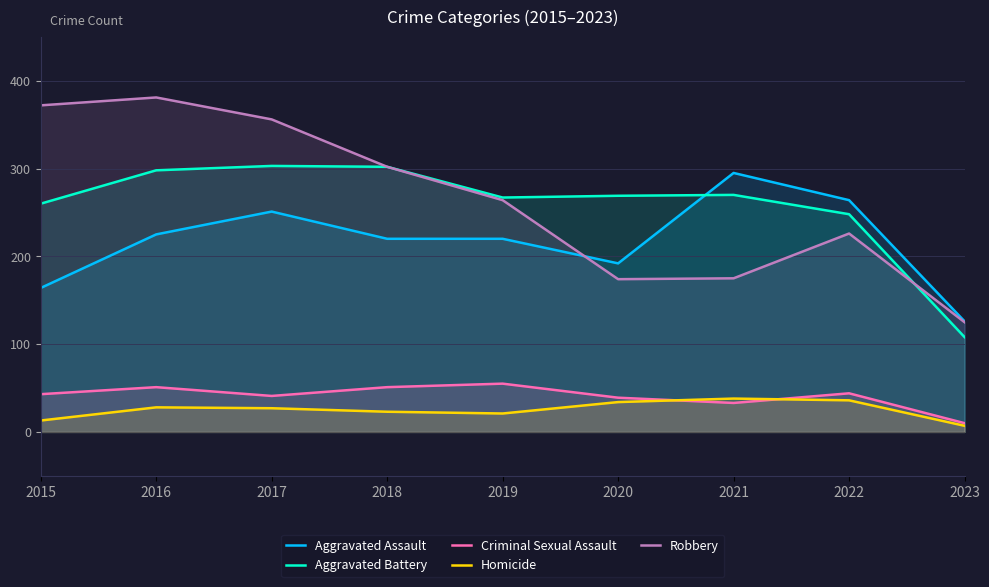

In Homicide, how many points are higher than both neighbors (excluding endpoints)?

2